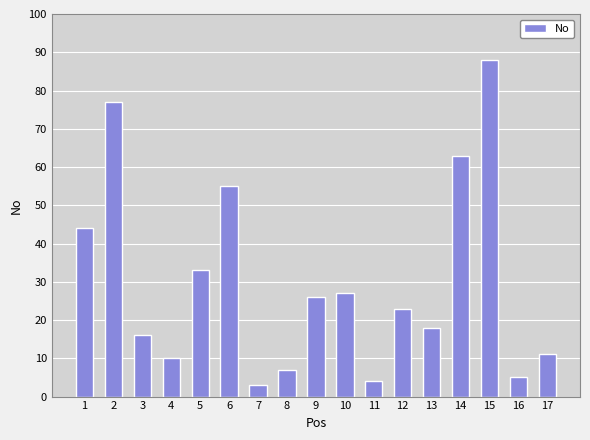

Is it true that the value at 9 is 26?

True